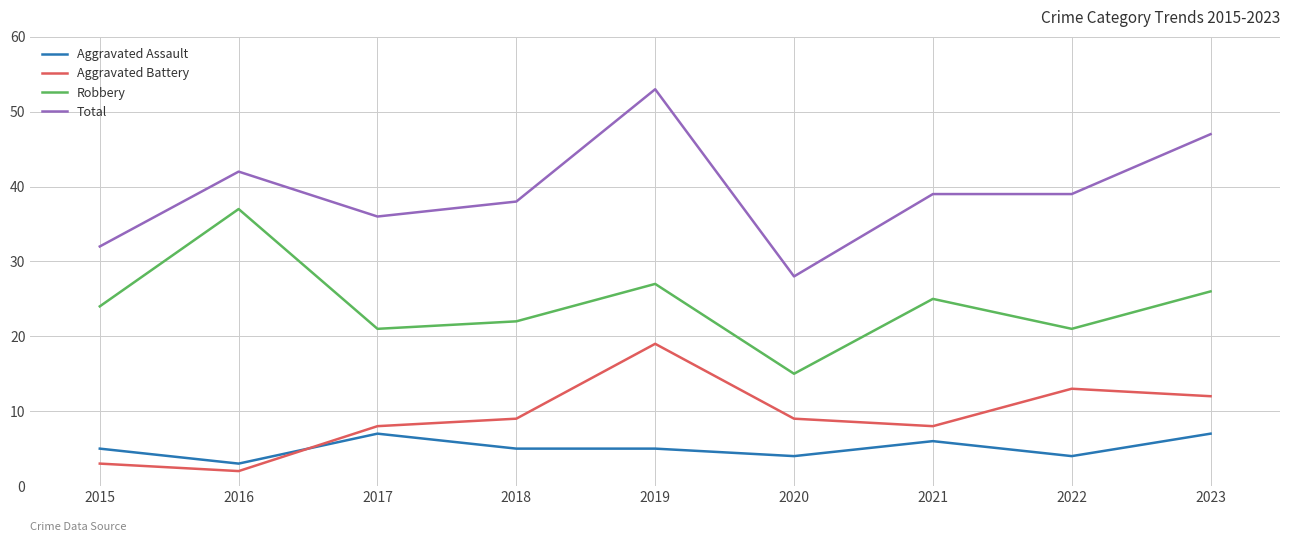

The Aggravated Assault series shows 5 at 2019. True or false?

True